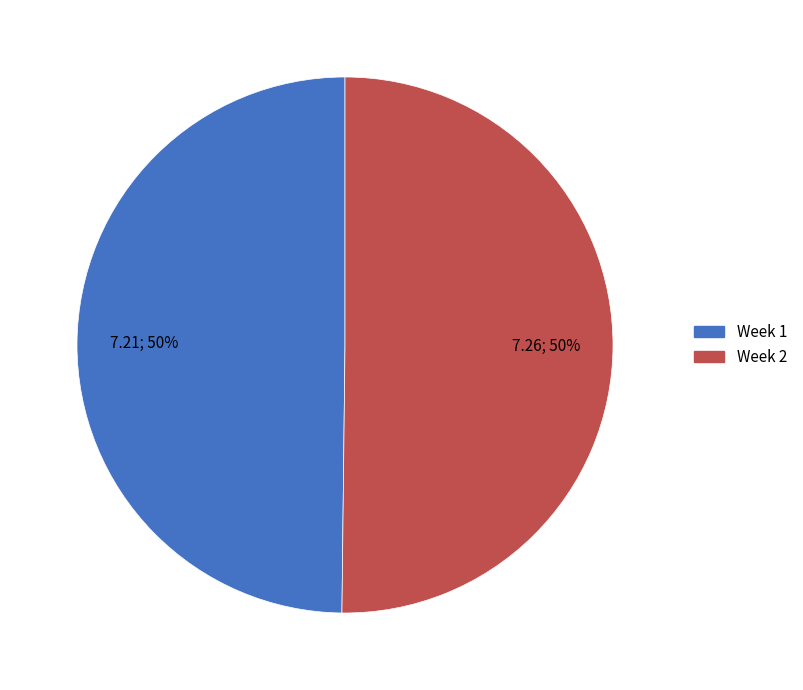

Is the sum of Week 1 and Week 2 greater than half?

Yes